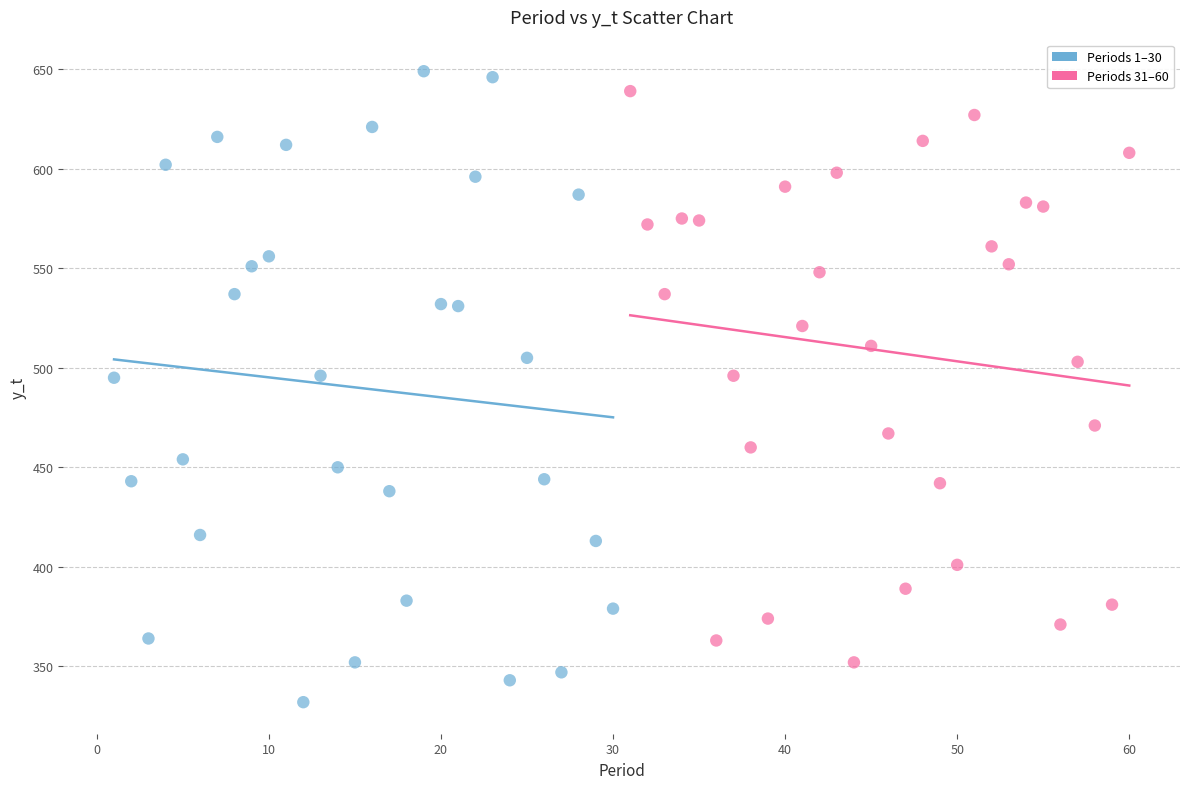

Which series has the largest Y range (max minus min)?

Periods 1–30